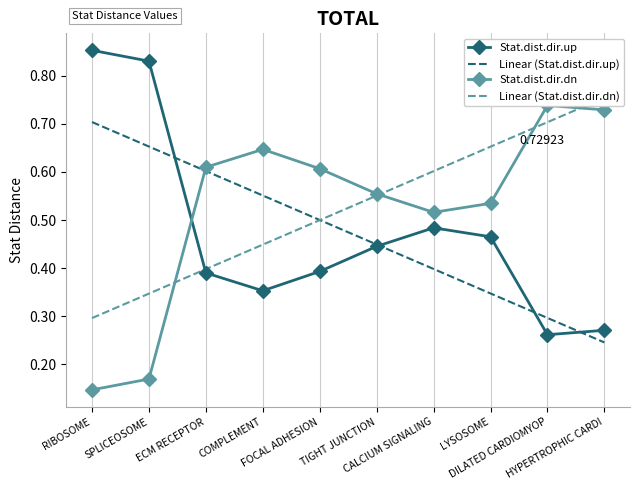

Which series changed the most between COMPLEMENT and FOCAL ADHESION?

Linear (Stat.dist.dir.dn)